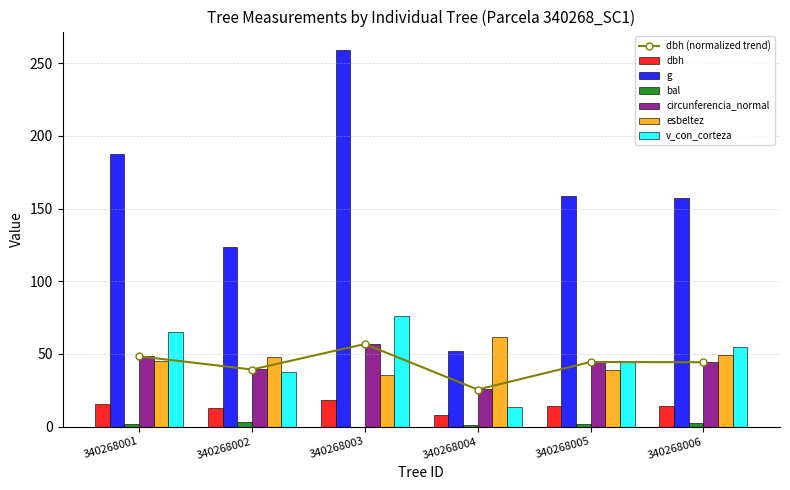

Which has a higher value, 340268006 or 340268001?

340268001